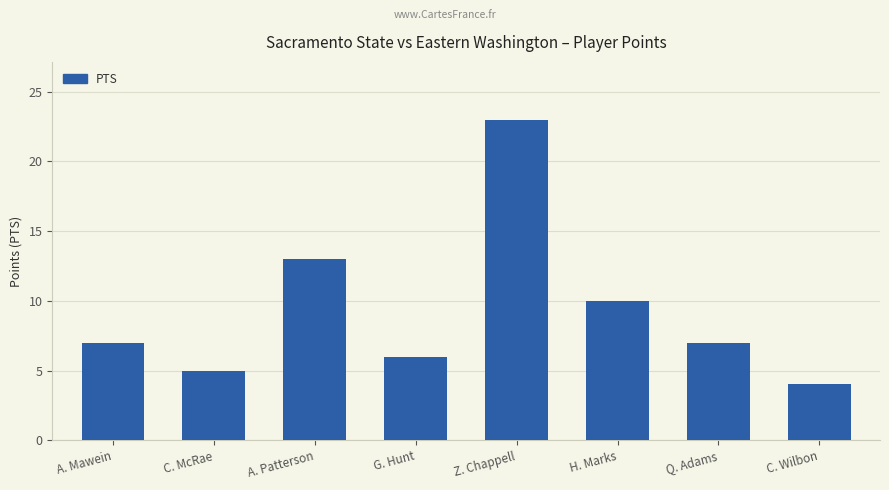

What is the difference between the second highest and second lowest values?

8